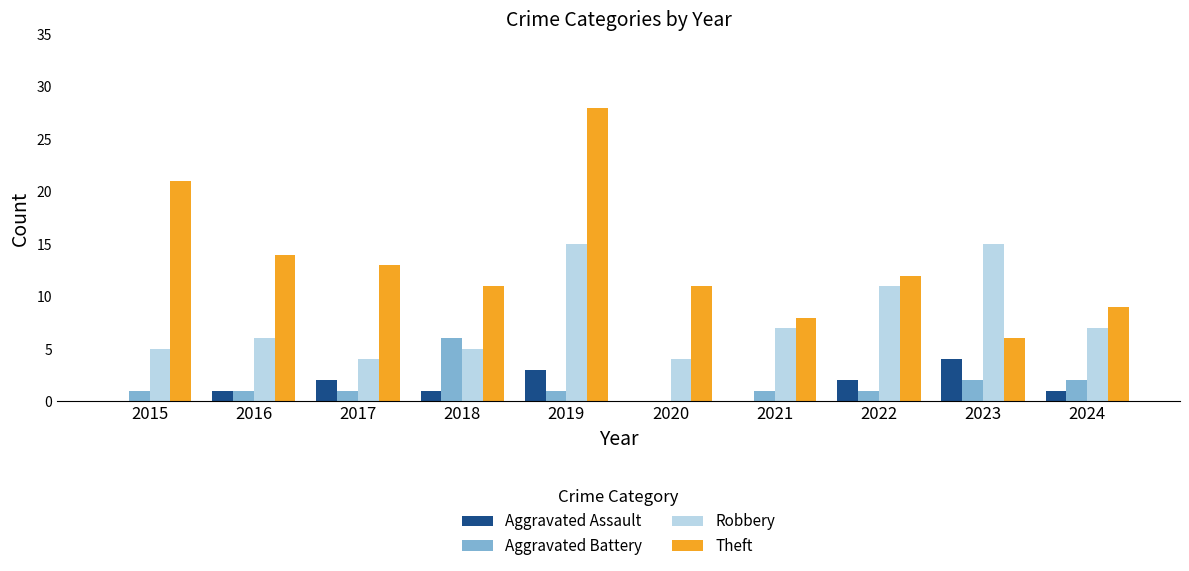

How many distinct data groups are displayed?

4